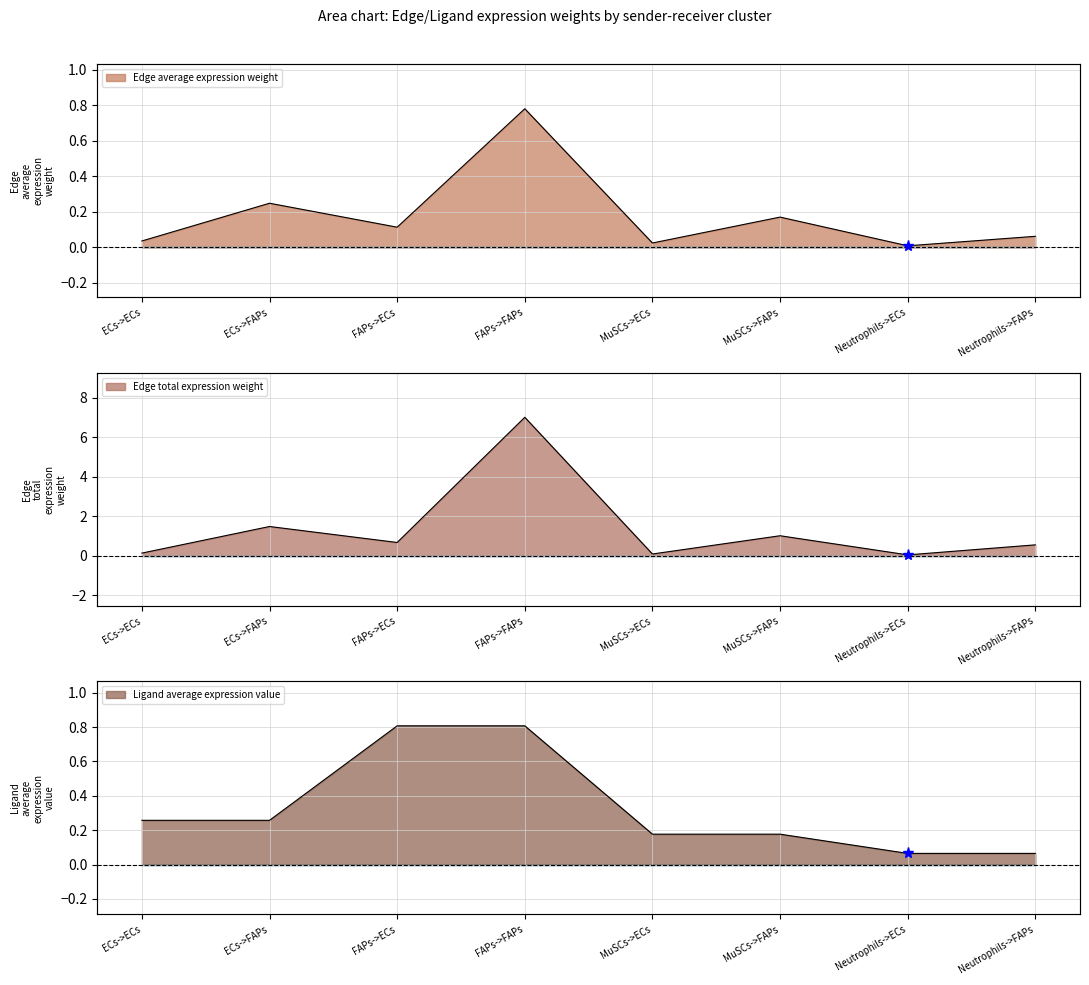

Reading left to right, what are all the values shown in this chart?

Edge average expression weight: 0.0	0.2	0.1	0.8	0.0	0.2	0.0	0.1
Edge total expression weight: 0.1	1.5	0.7	7.0	0.1	1.0	0.1	0.6
Ligand average expression value: 0.3	0.3	0.8	0.8	0.2	0.2	0.1	0.1